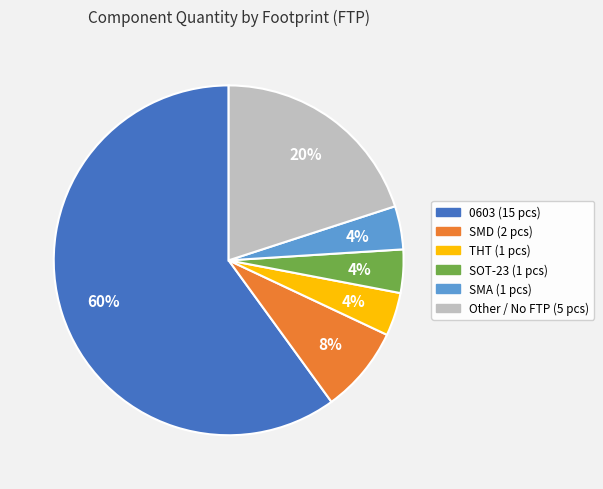

Does any single category account for the majority?

Yes